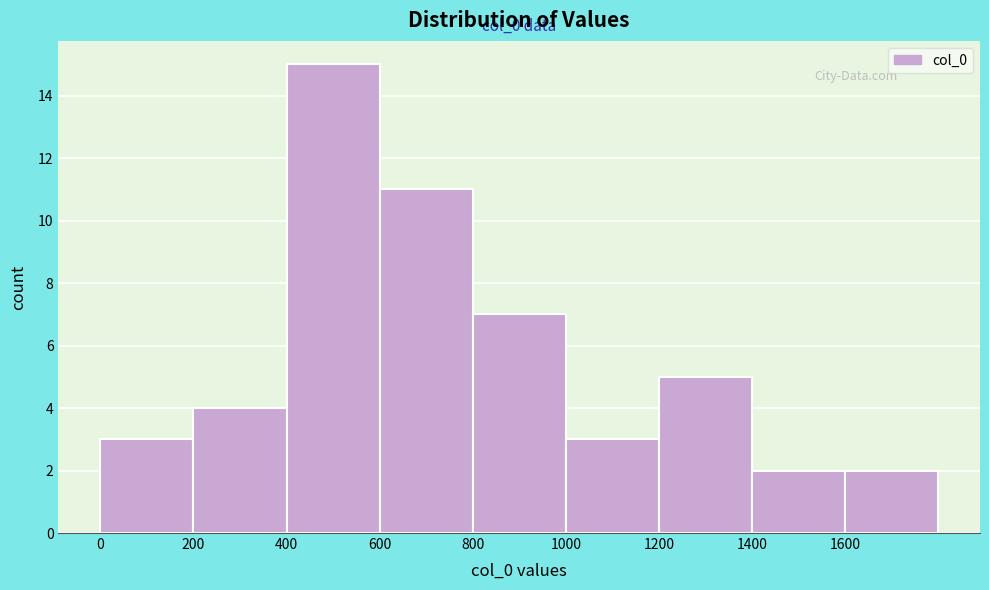

Over which range of the x-axis is the bar tallest?

400 to 600